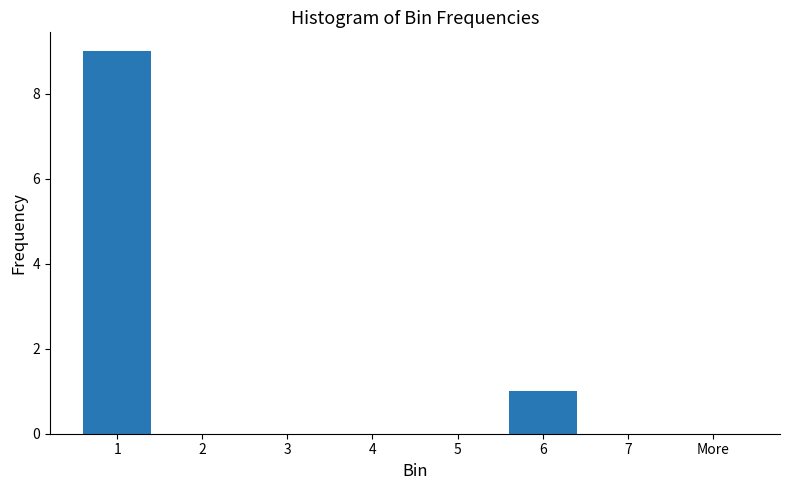

The chart shows a value of 9 at 1. True or false?

True